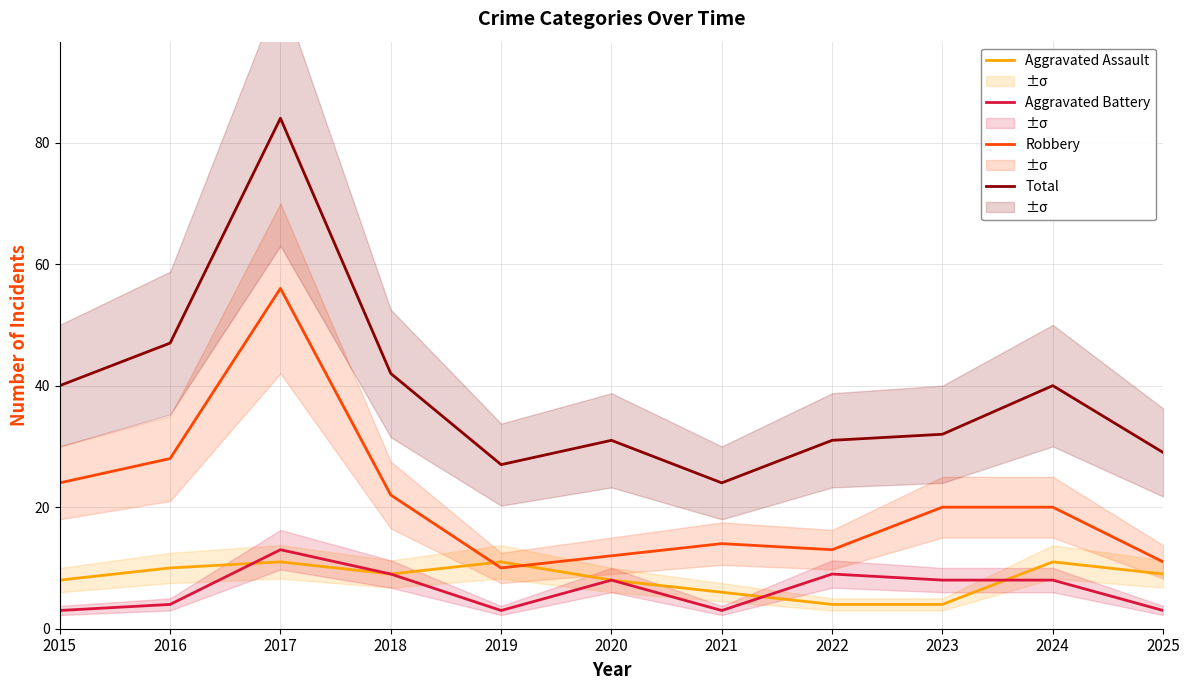

Where is Aggravated Assault nearest to the value 7?

2015